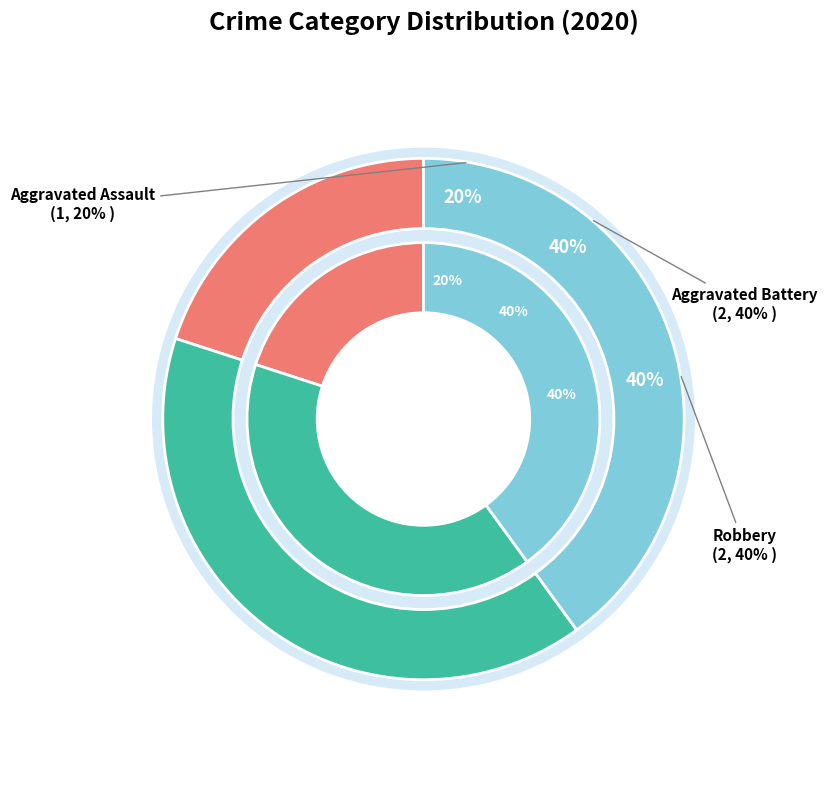

To the nearest percent, what percentage of the pie is Robbery?

40%